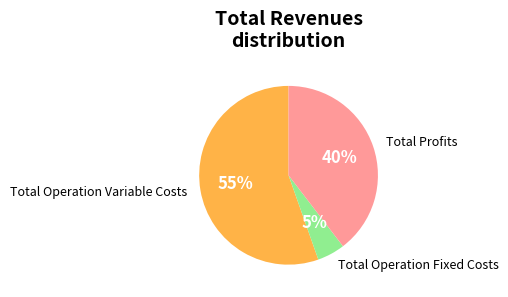

What is the ratio of the value at Total Operation Variable Costs to the value at Total Profits?

1.4